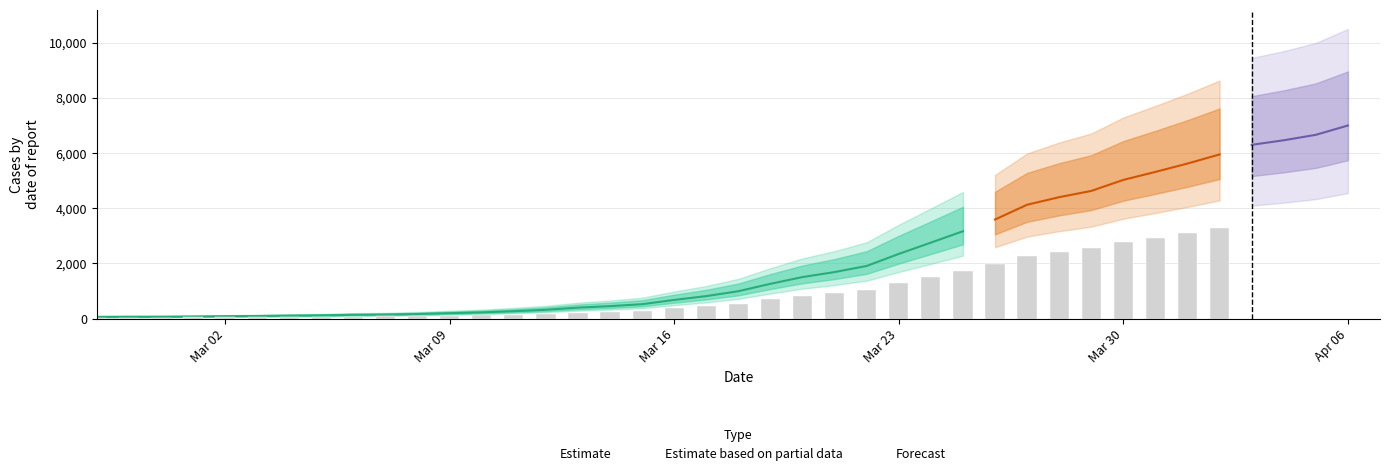

How many data points are above 993?

19